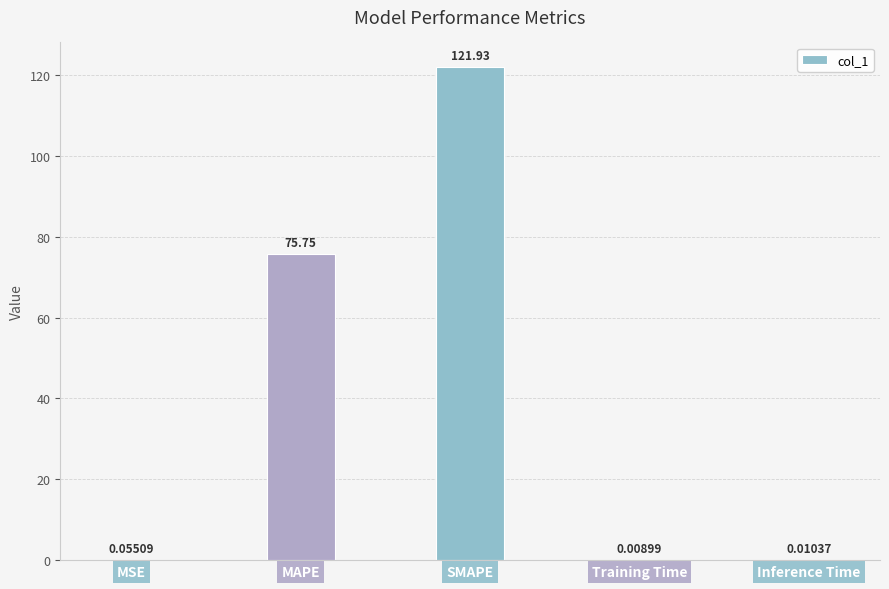

Where is the data nearest to the value 60?

MAPE